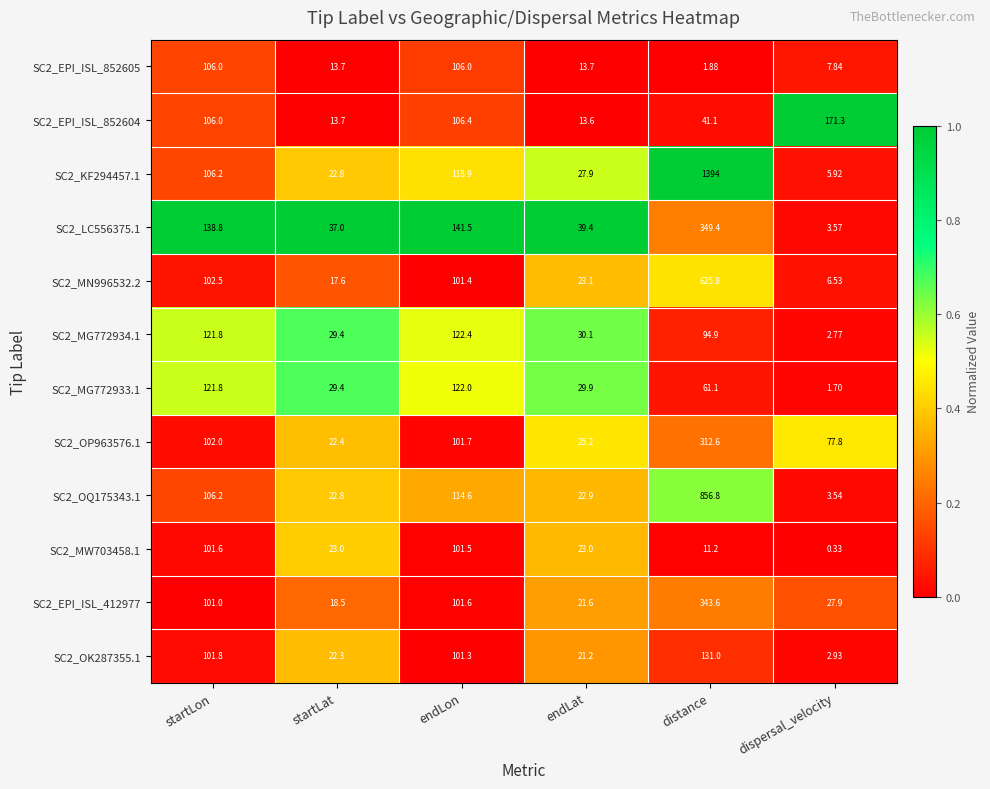

Which category has the highest value across all series?

distance